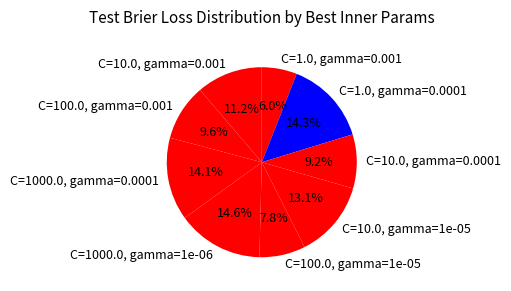

True or false: C=1000.0, gamma=0.0001 accounts for 14% of the total.

True